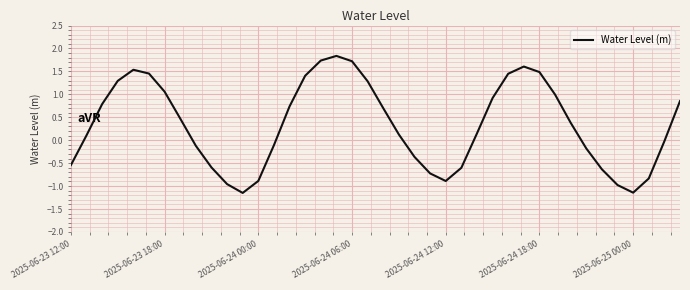

What is the greatest value displayed?

1.8